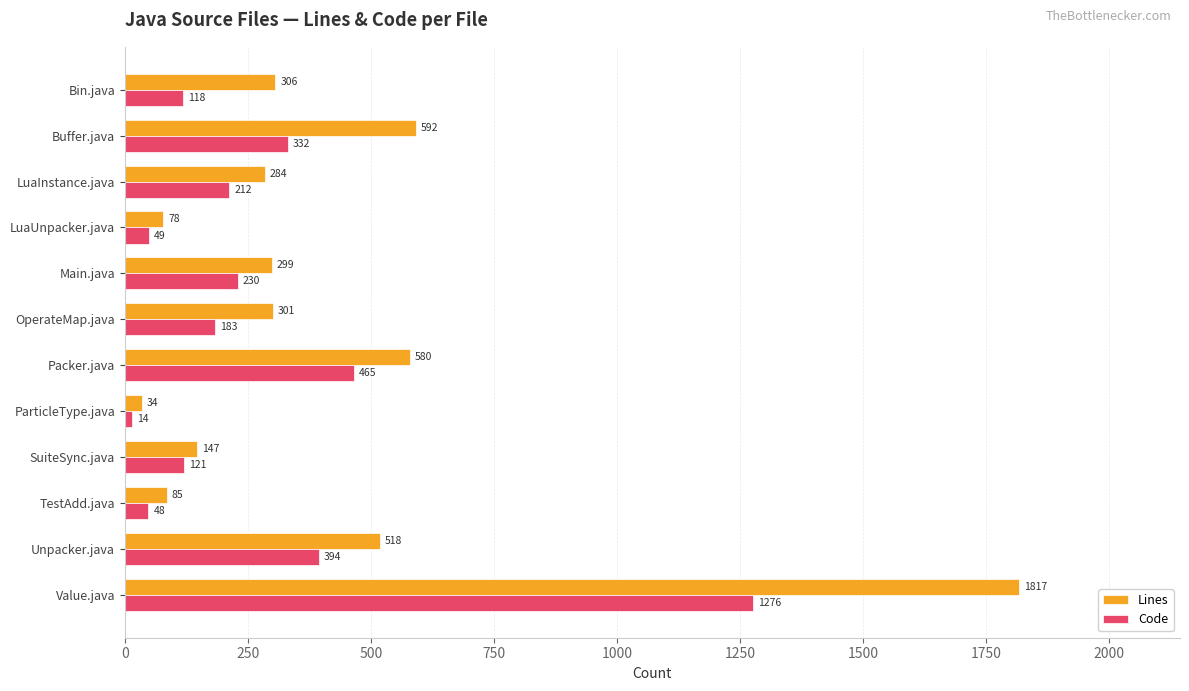

Is it true that Code equals 118 at Bin.java?

True